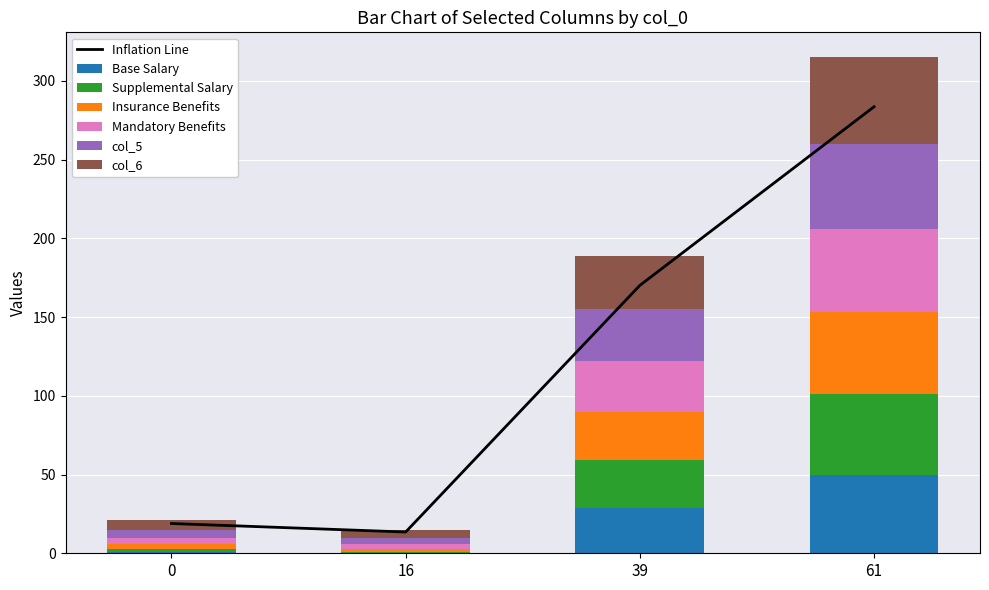

How many data points does each series have?

4